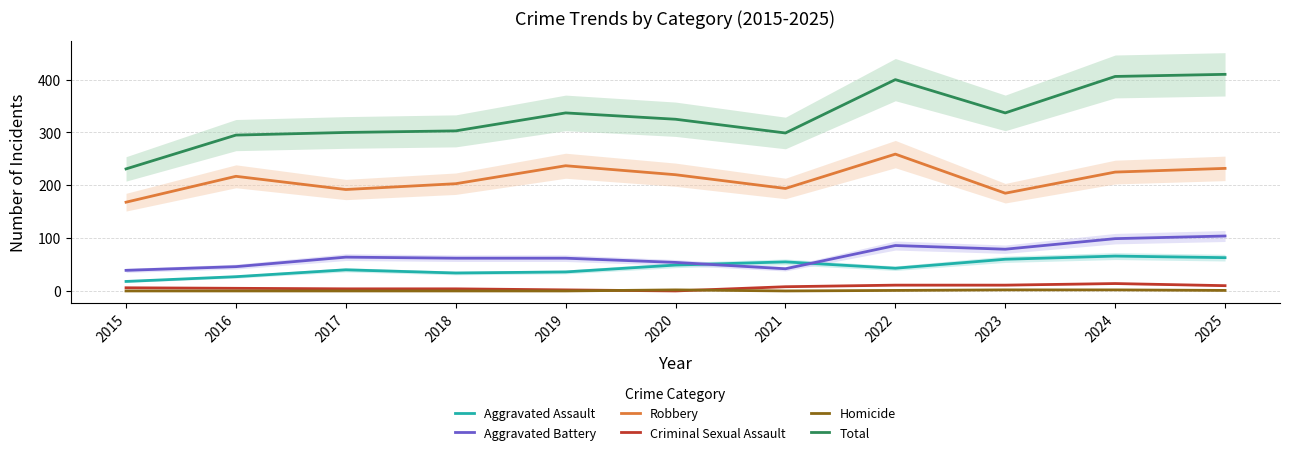

Rank the categories by Aggravated Battery value from highest to lowest.

2025, 2024, 2022, 2023, 2017, 2018, 2019, 2020, 2016, 2021, 2015